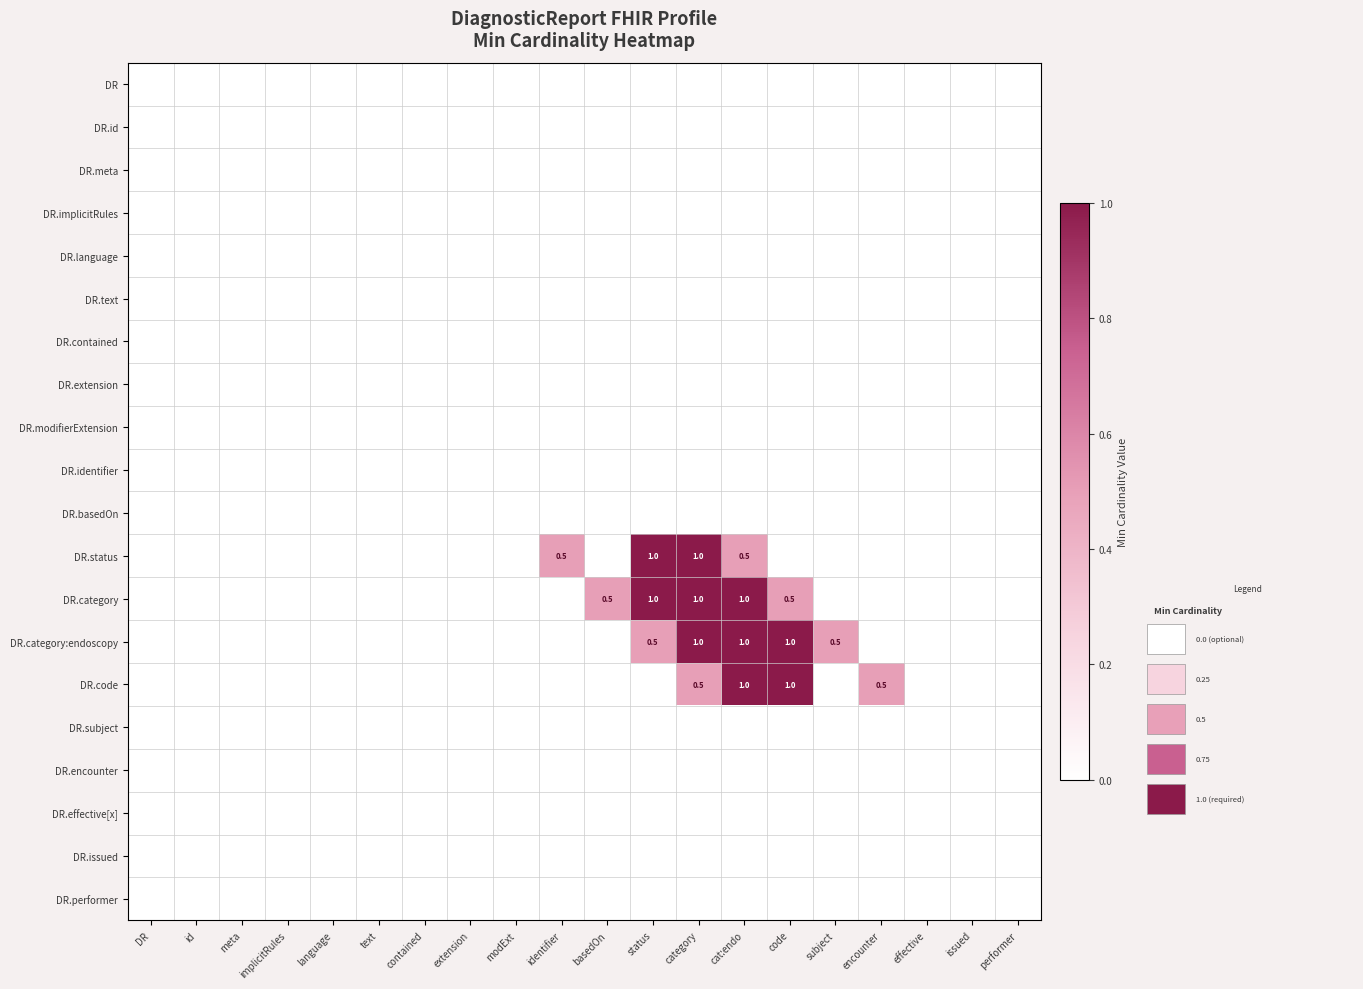

Which label corresponds to the smallest value in the chart?

DR